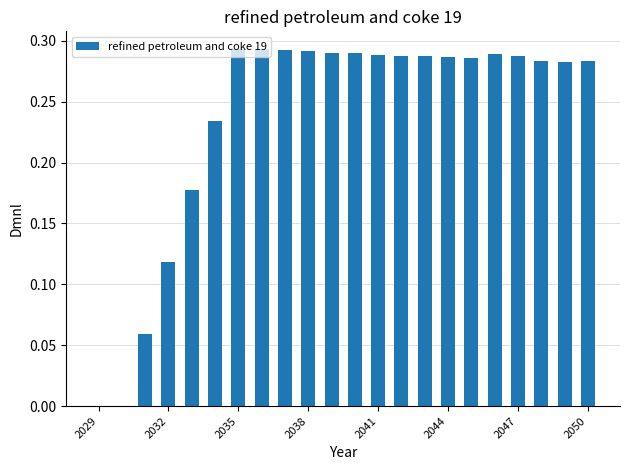

What is the sum of all values?

5.2